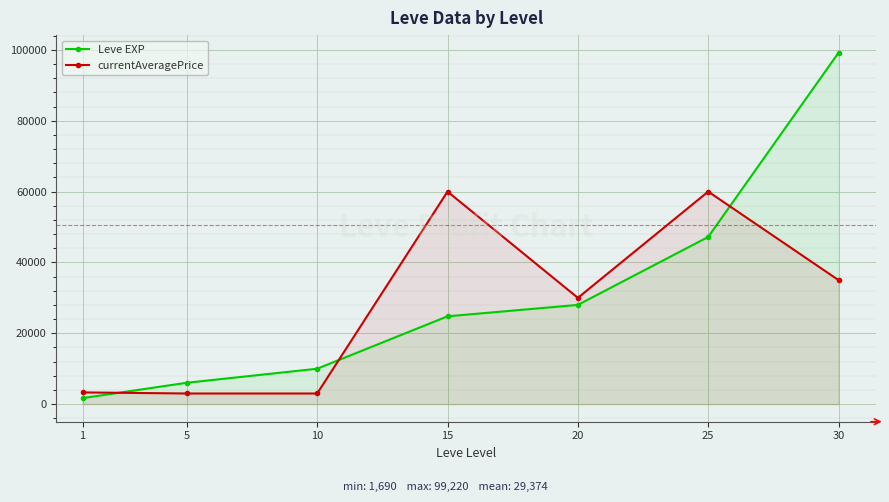

At which label does Leve EXP reach its minimum?

1